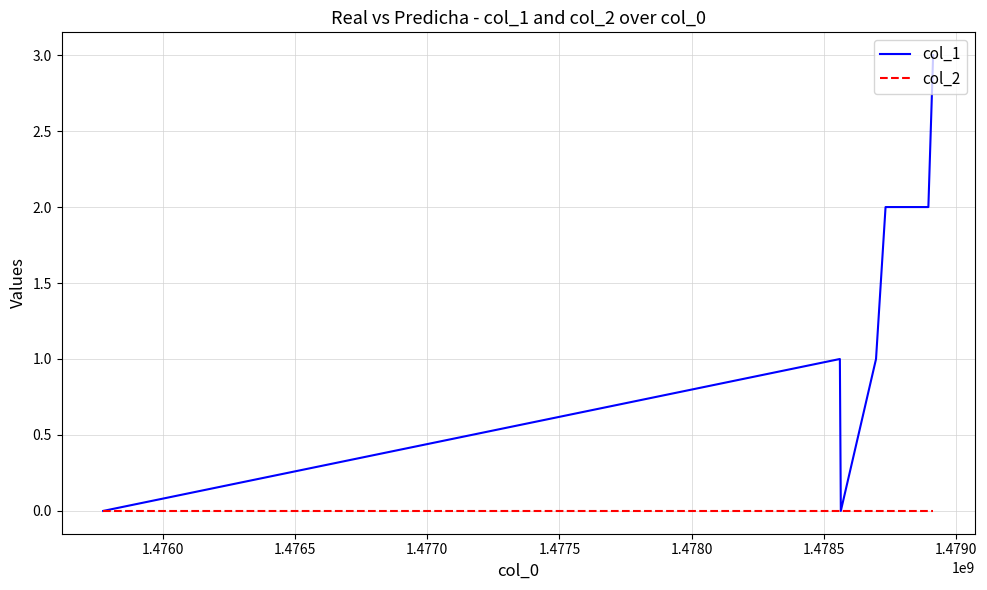

What is the maximum value shown in the chart?

3